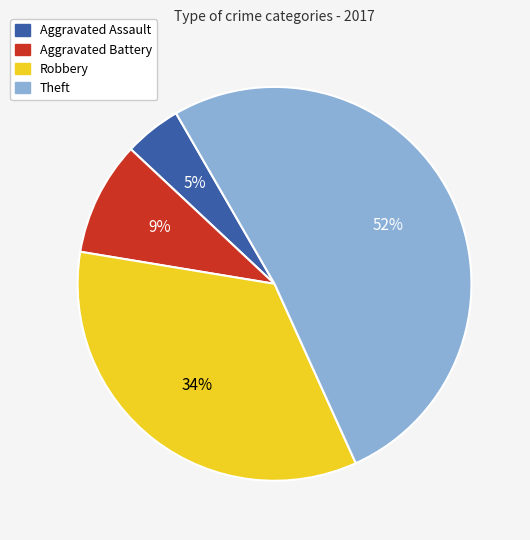

Which has a higher value, Aggravated Assault or Theft?

Theft